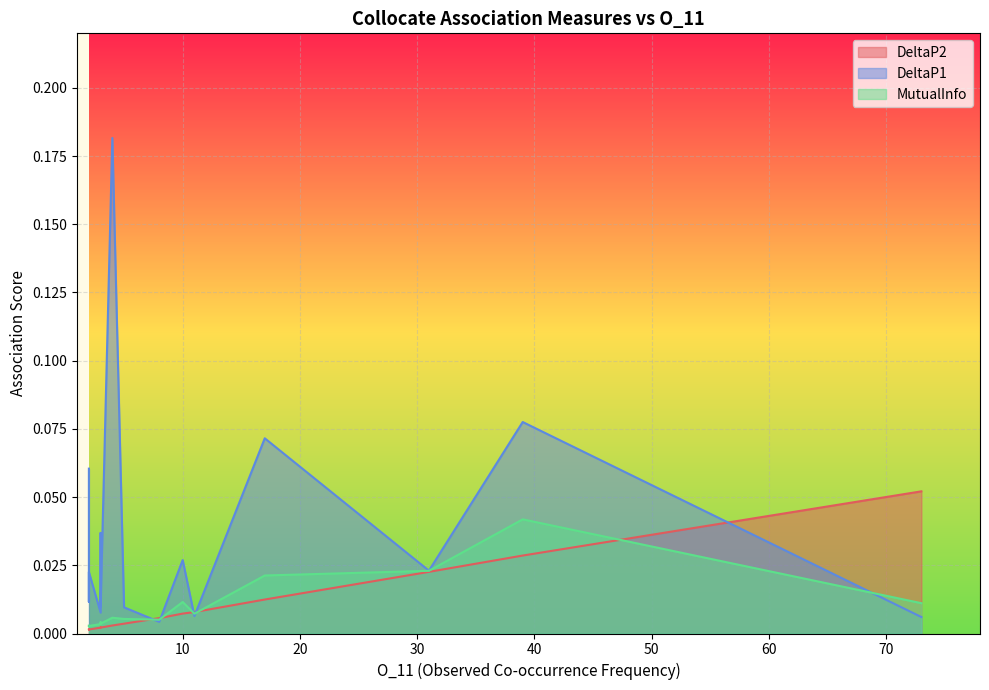

How many categories are shown in the chart?

20